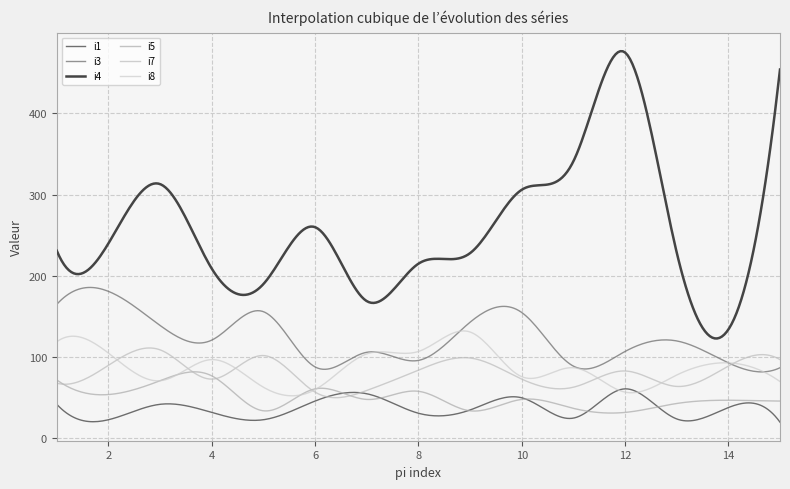

Is this an area chart (filled region under the line)?

No